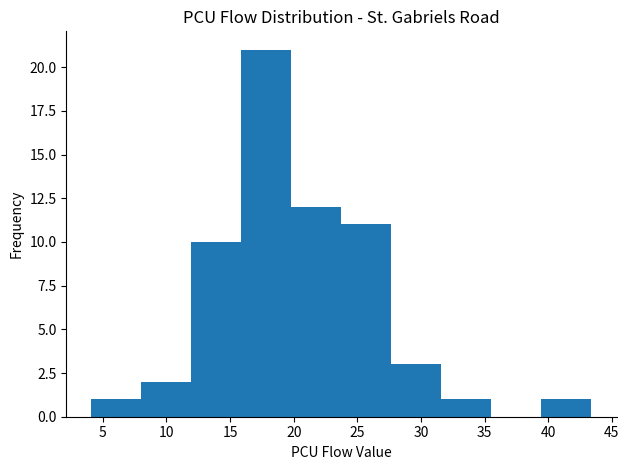

Reading left to right, transcribe this chart: for each bar, give the range it covers on the x-axis and its height. Neither the bar edges nor the heights are printed on the chart, so give them approximately, as read against the axes.

4.0 to 8.0: 1
8.0 to 12.0: 2
12.0 to 16.0: 10
16.0 to 20.0: 21
20.0 to 24.0: 12
24.0 to 27.5: 11
27.5 to 31.5: 3
31.5 to 35.5: 1
35.5 to 39.5: 0
39.5 to 43.5: 1